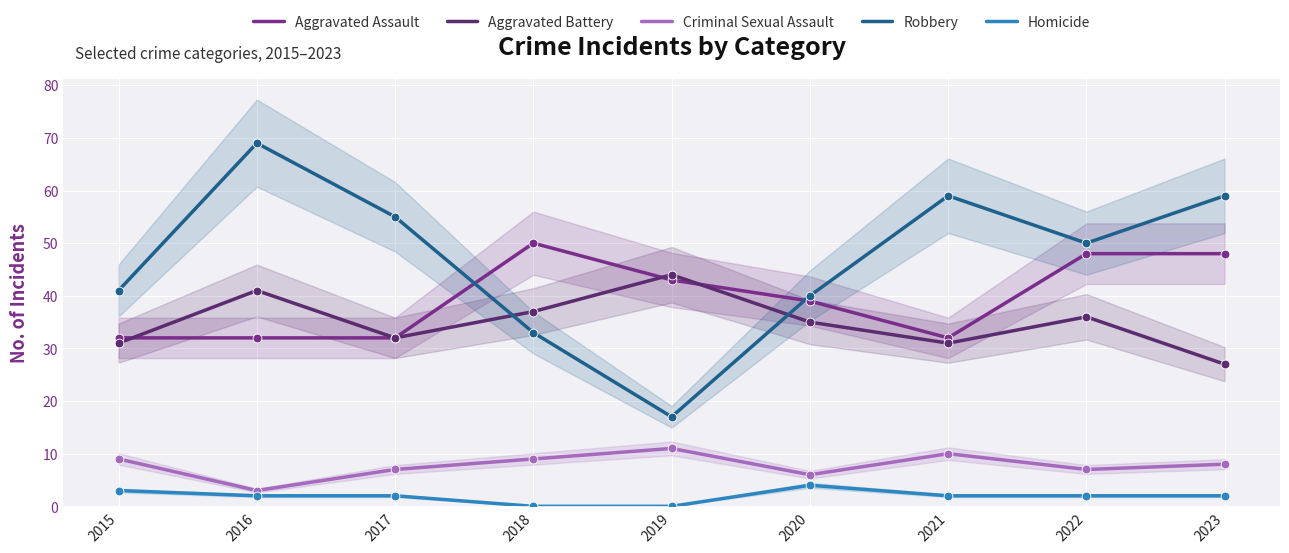

Which series contains the lowest Y value?

Homicide